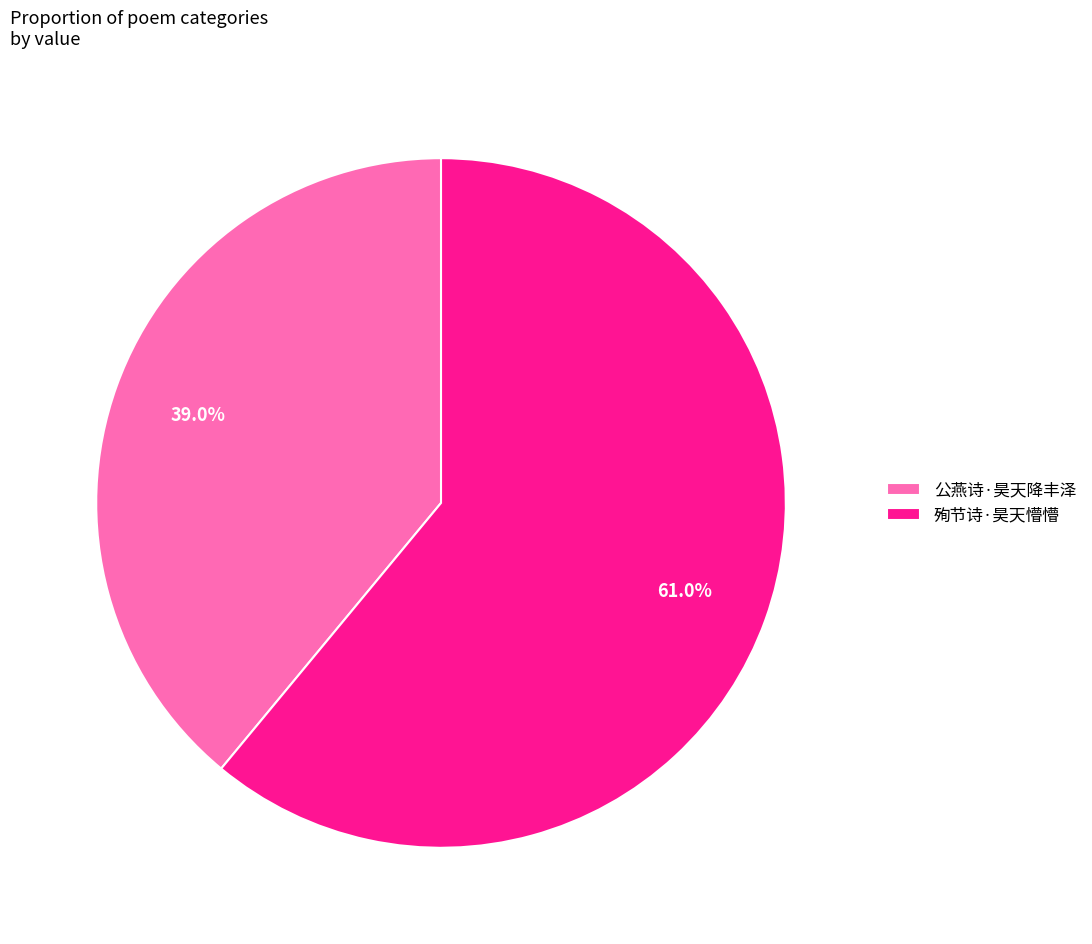

To the nearest percent, what is the difference between the 殉节诗·昊天懵懵 and 公燕诗·昊天降丰泽 slice percentages?

22%